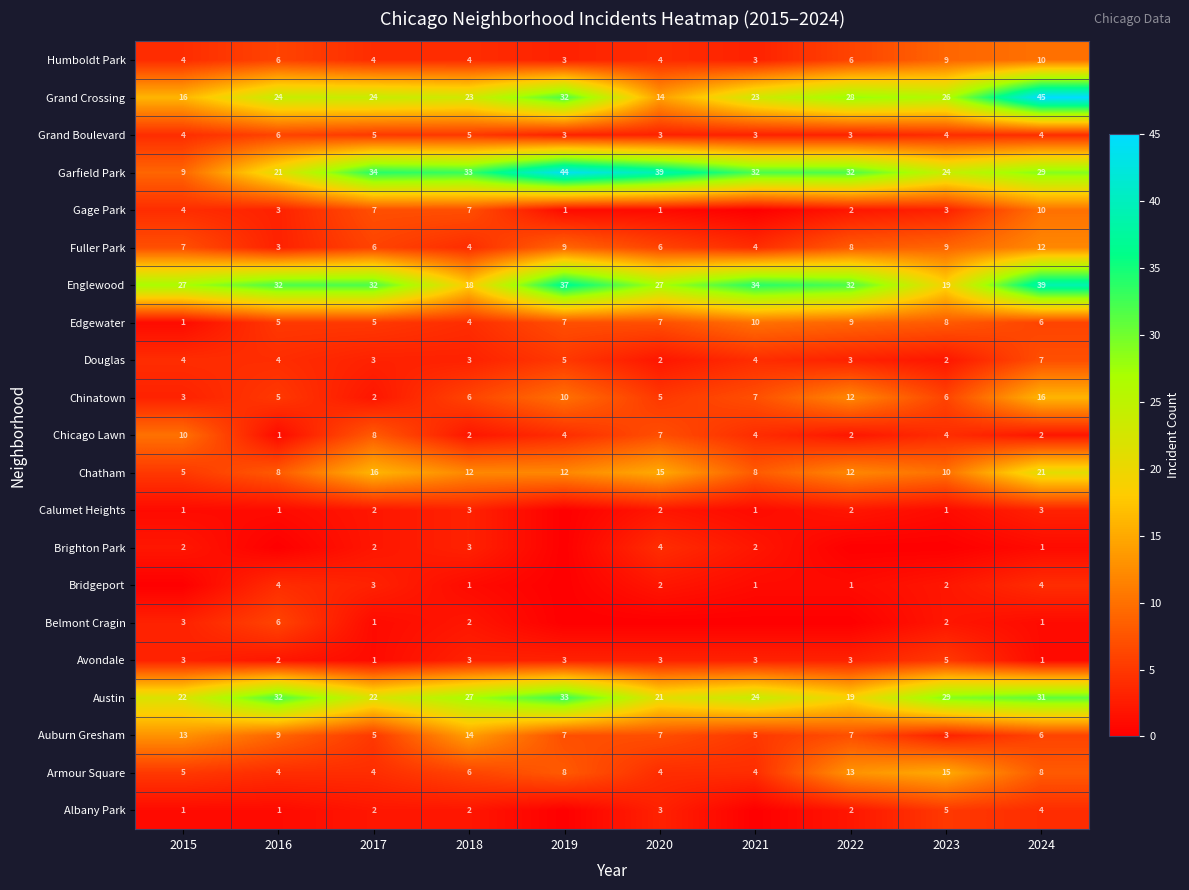

Is it true that Chatham equals 4 at 2021?

False